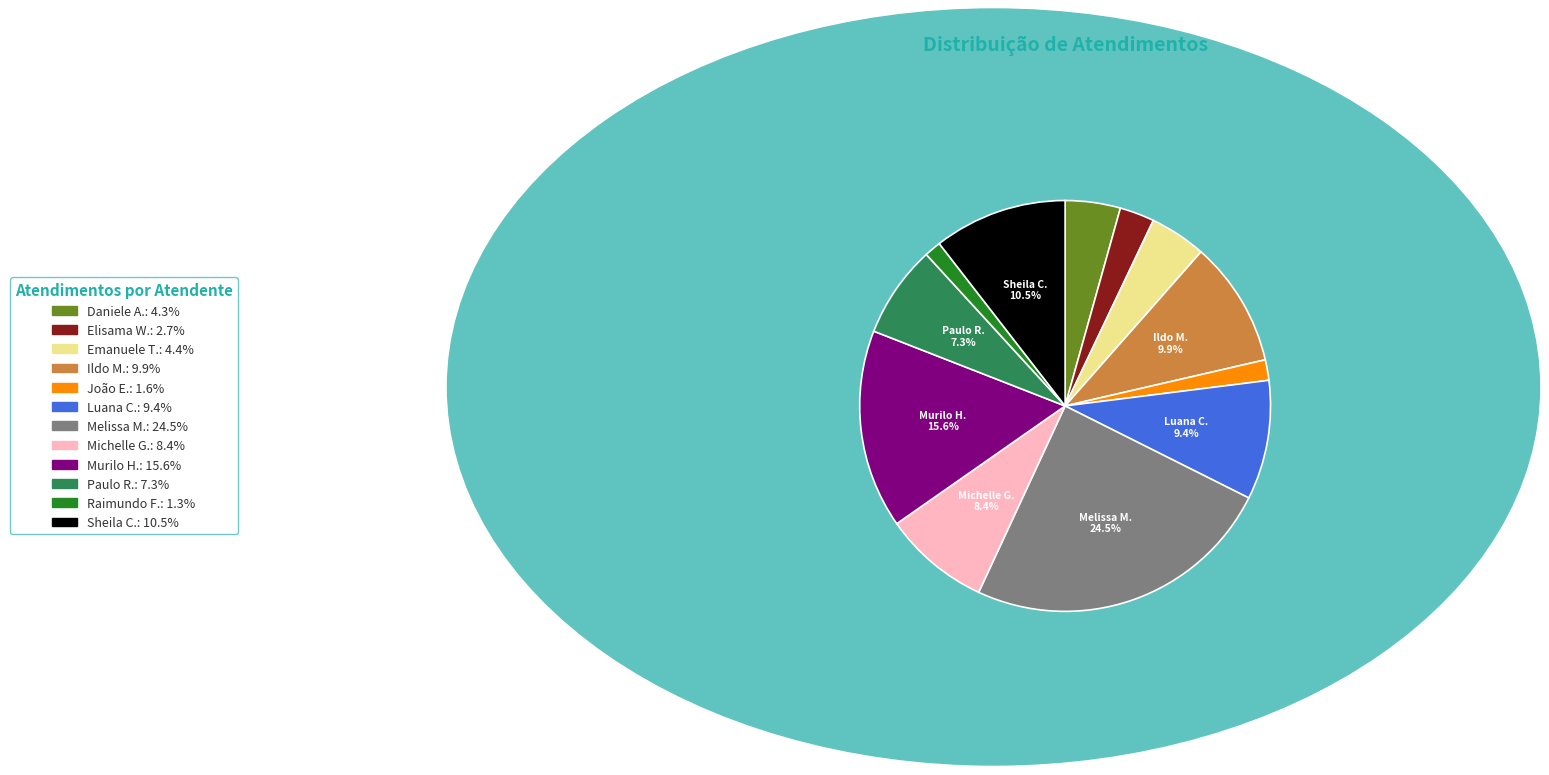

To the nearest percent, what is the average slice percentage?

8%